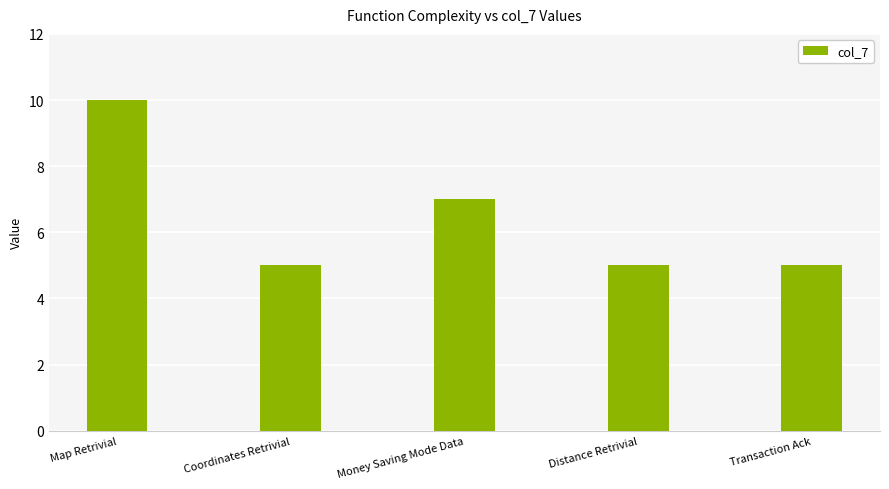

Which category has the highest value across all series?

Map Retrivial